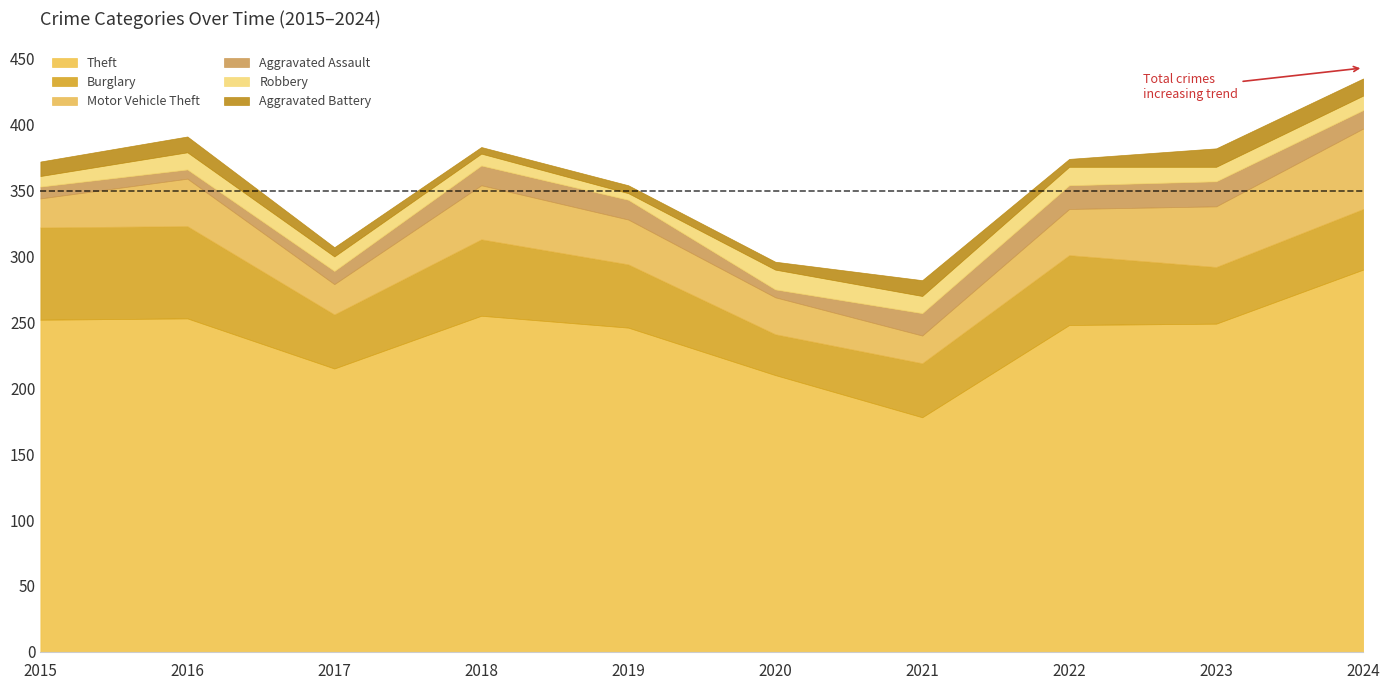

In Aggravated Assault, how many points are higher than both neighbors (excluding endpoints)?

1